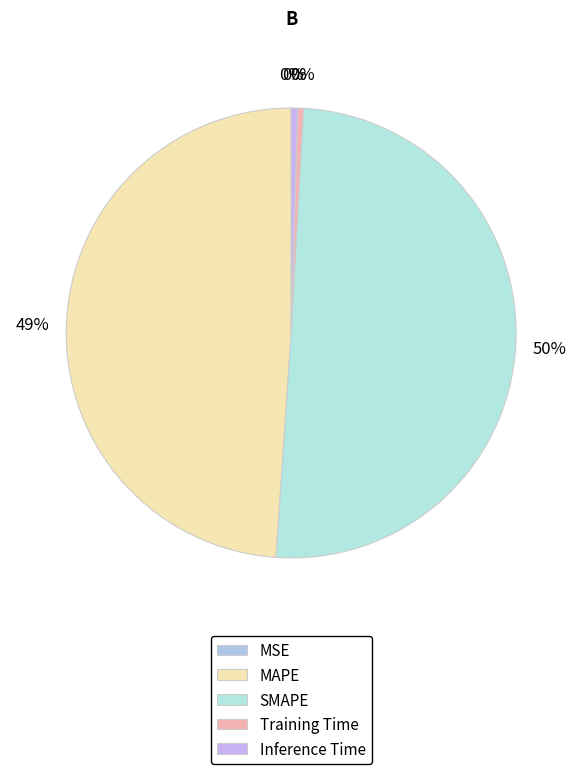

True or false: MAPE accounts for 39% of the total.

False